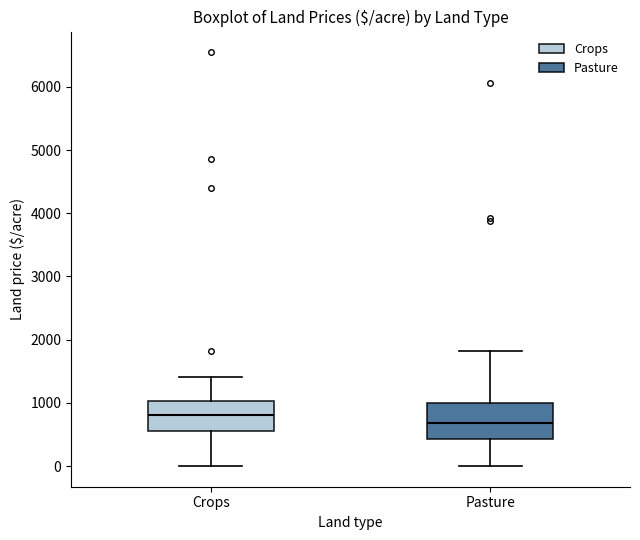

Where is the lower edge of the box for Crops on the y-axis? The values are not printed on the chart, so give them approximately, as read against the axis.

600